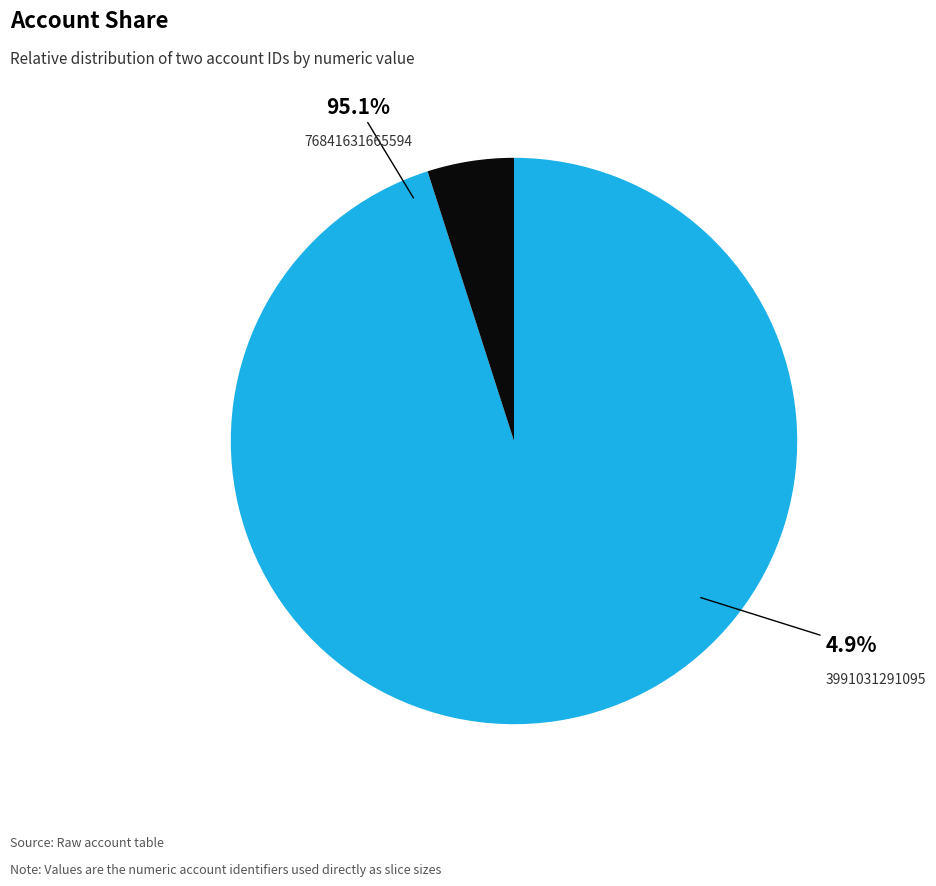

Does 76841631665594 represent more than half of the total?

Yes